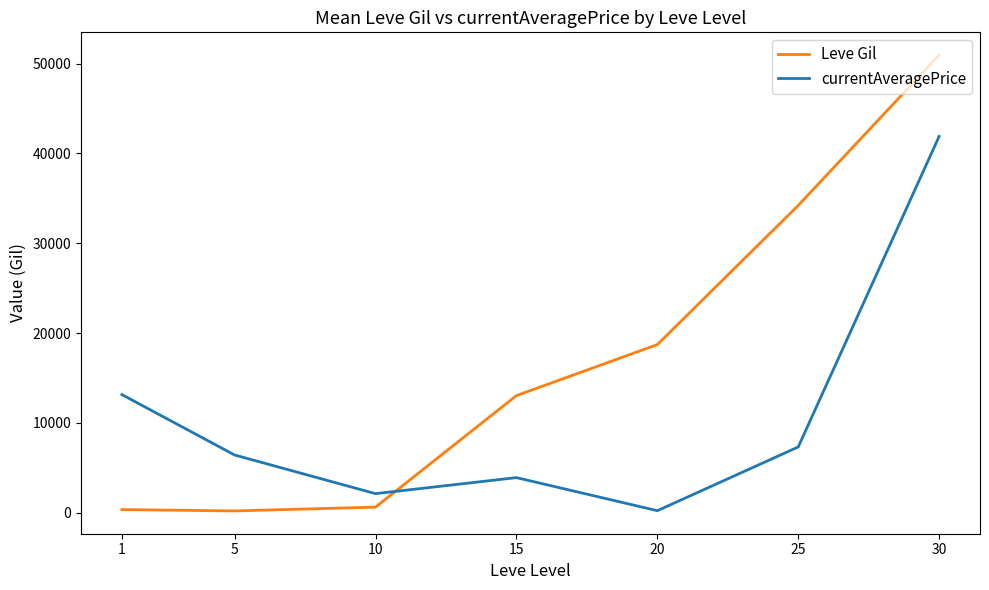

How many times do currentAveragePrice and Leve Gil cross each other?

1